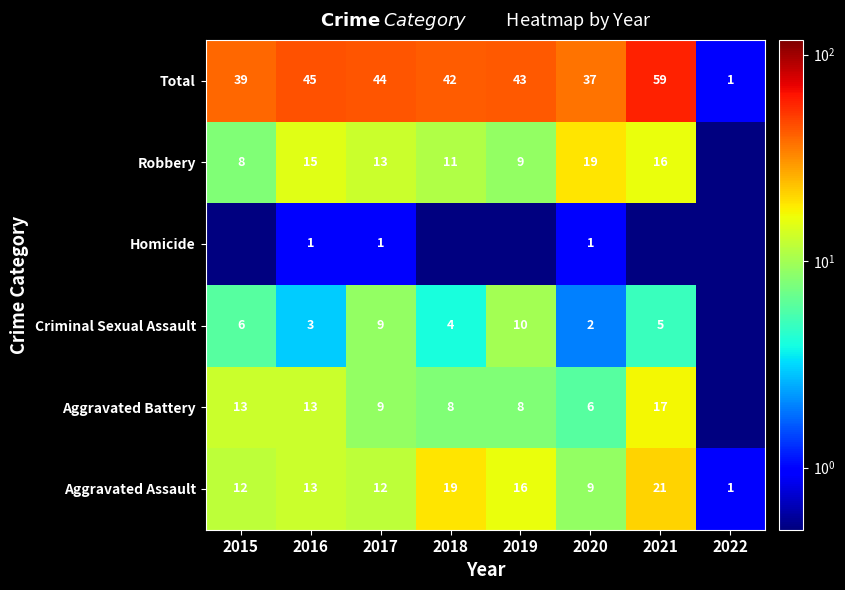

What is the difference between the highest and lowest values at 2019?

42.9